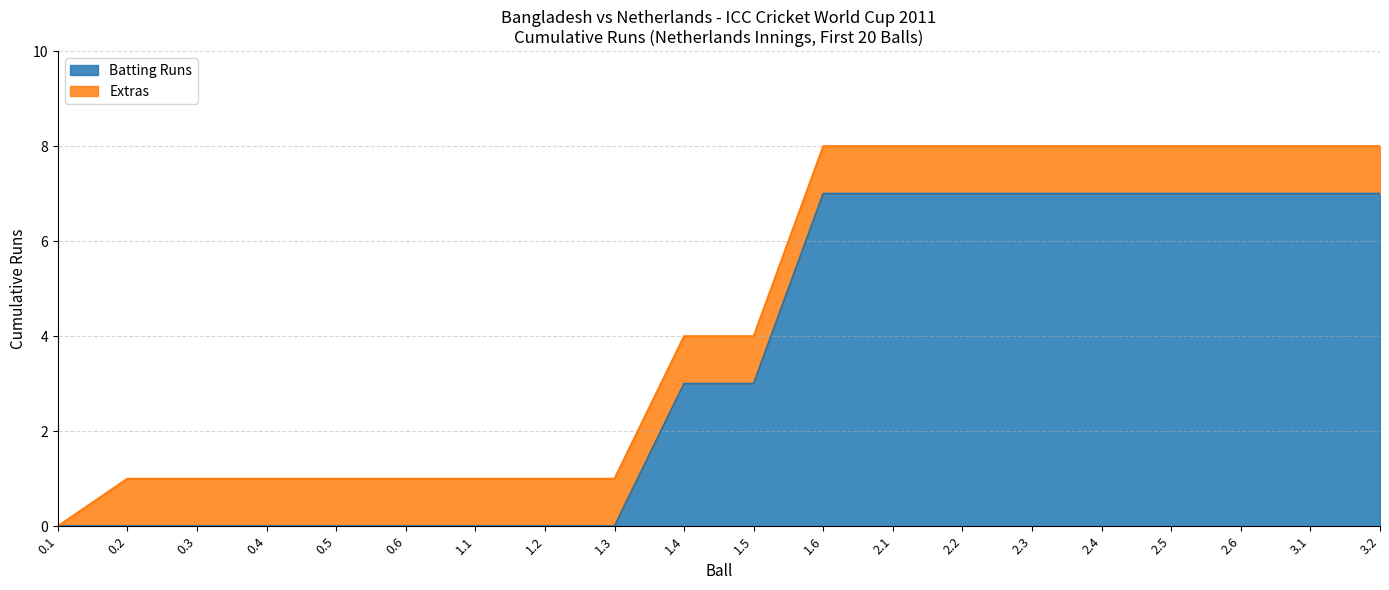

True or false: Netherlands_runs and Netherlands_extras intersect in this chart.

False